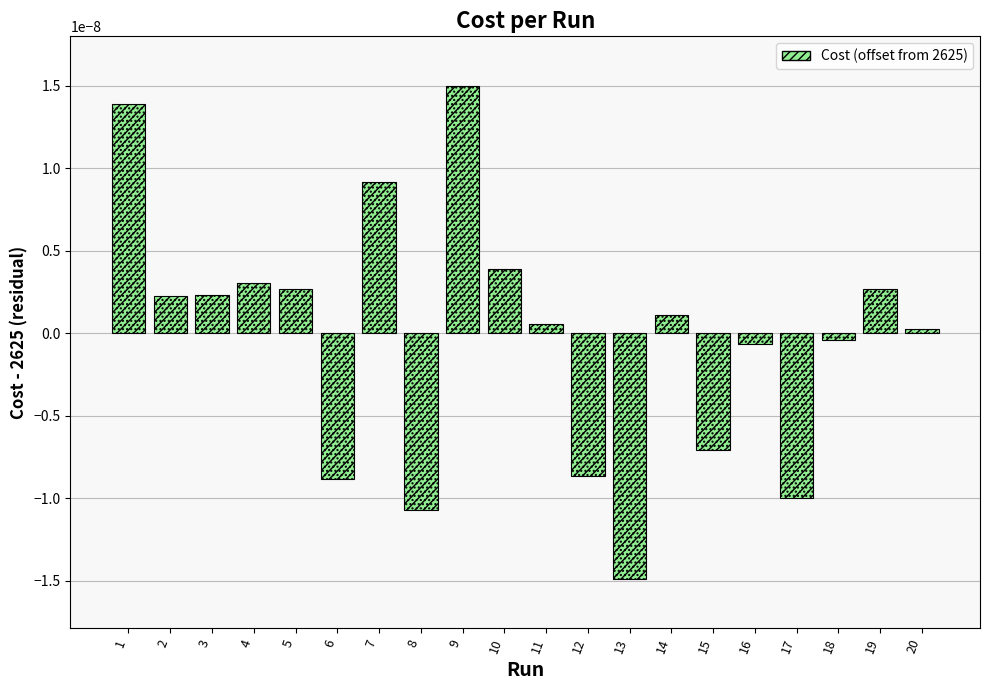

List the labels in order of value, smallest first.

13, 8, 17, 6, 12, 15, 16, 18, 20, 11, 14, 2, 3, 19, 5, 4, 10, 7, 1, 9